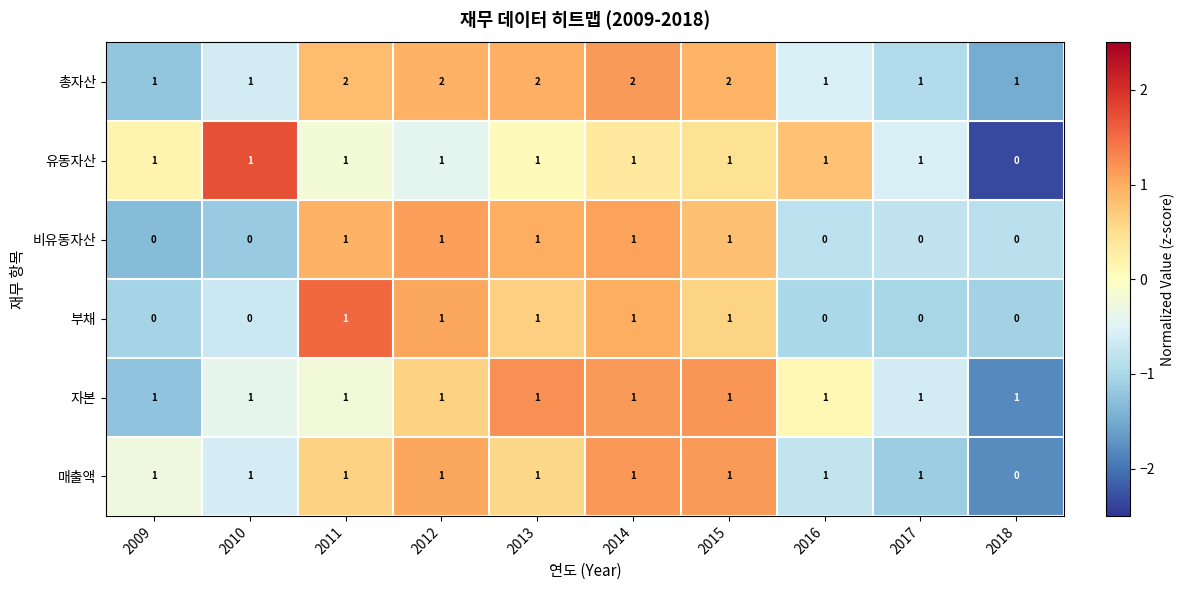

What is the sum of all 총자산 values?

15